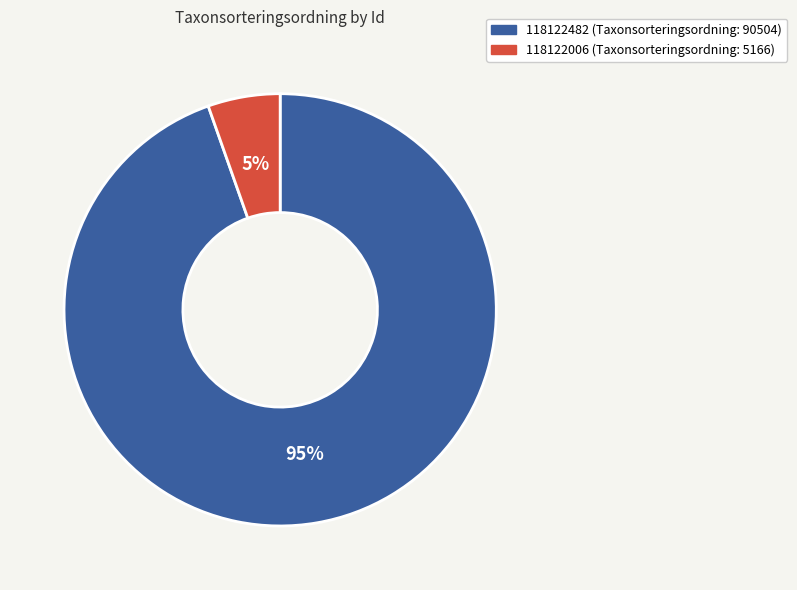

To the nearest percent, what portion does 118122482 represent?

95%